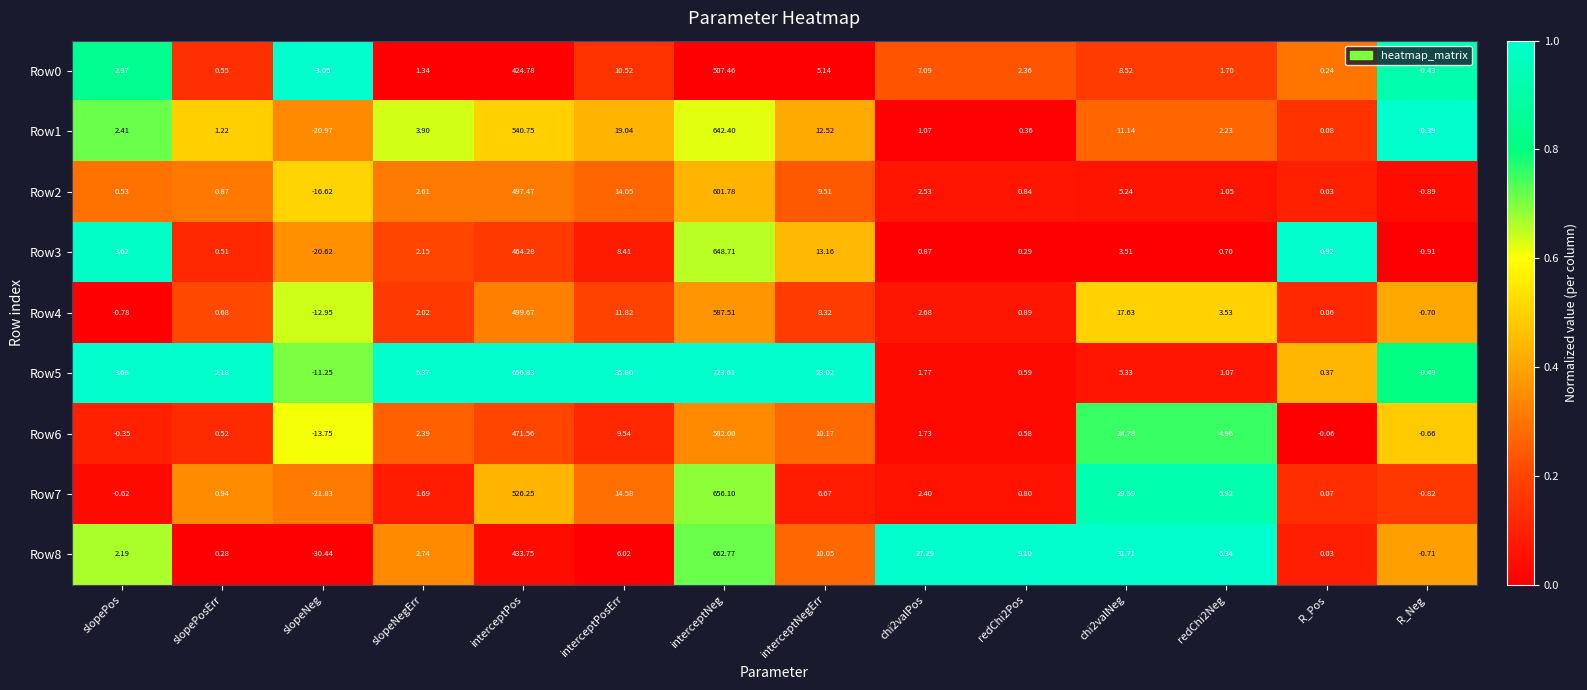

At which category is the sum across all series the highest?

interceptNeg